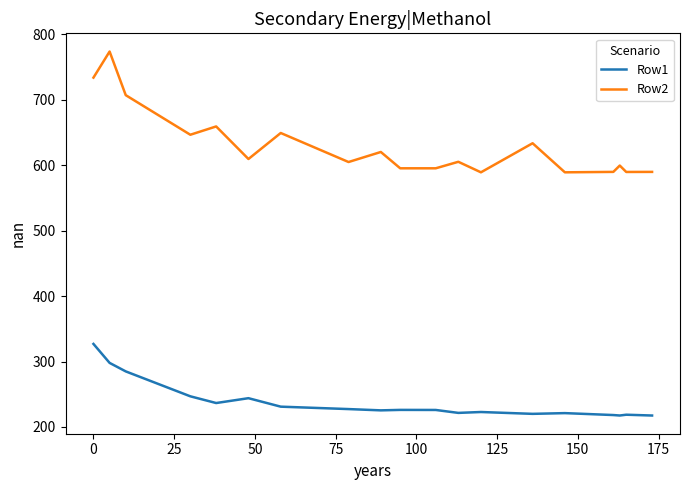

How many lines are shown in the chart?

2